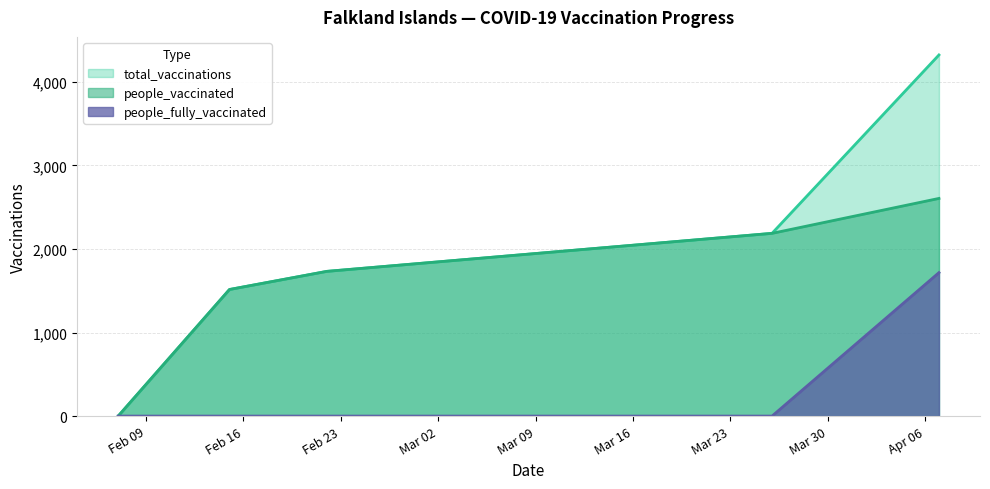

Rank the series by their maximum value, from lowest to highest.

people_fully_vaccinated, people_vaccinated, total_vaccinations